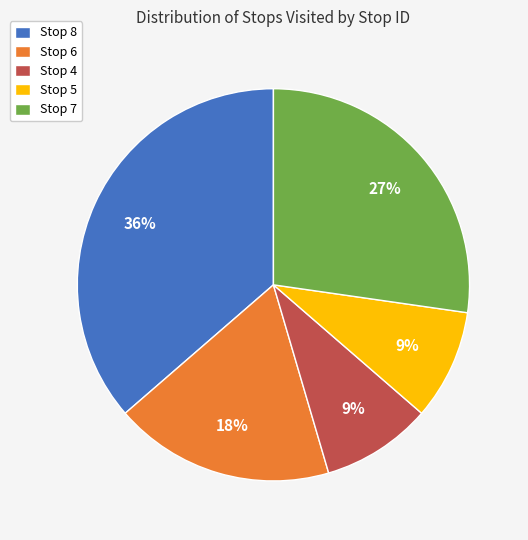

To the nearest percent, what is the difference between the Stop 8 and Stop 7 slice percentages?

9%